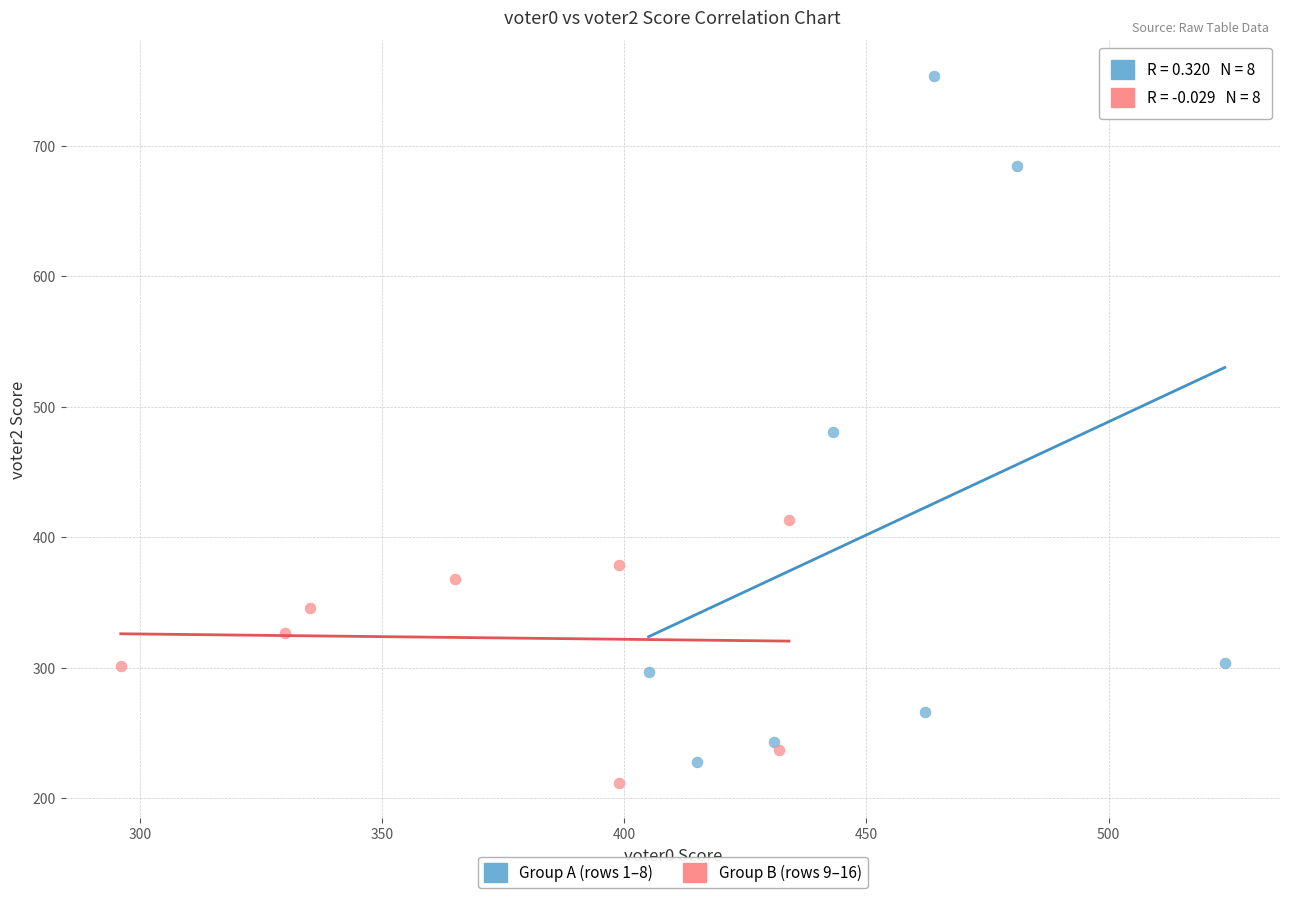

Which series has the widest spread of Y values?

Group A (rows 1–8)